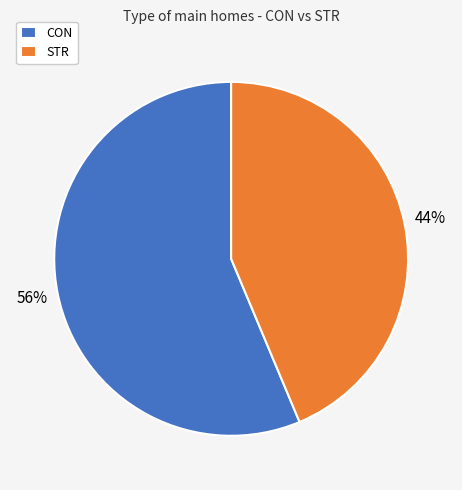

How many slices are in this pie chart?

2